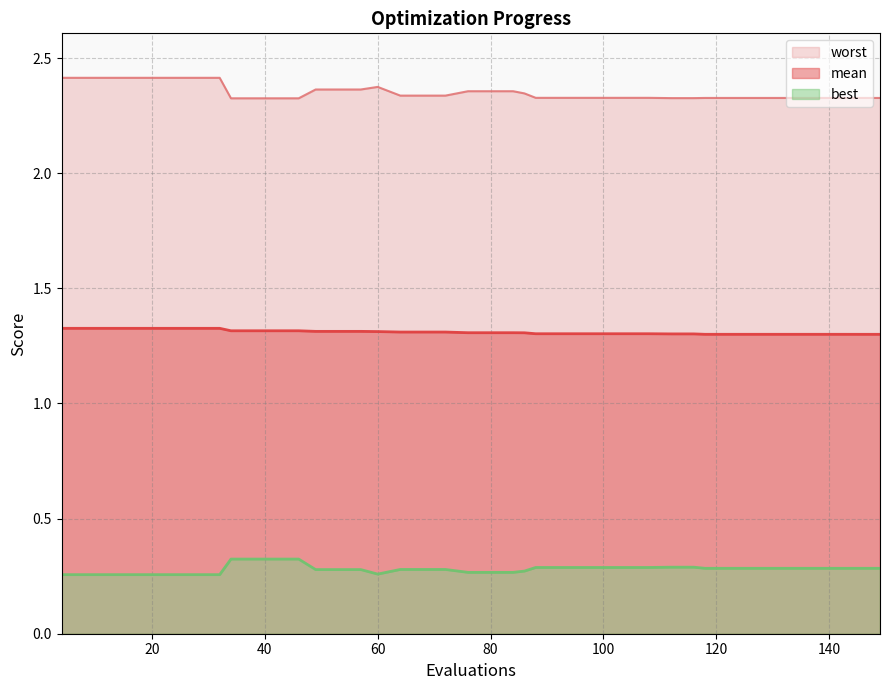

Is it true that best equals 0.3 at 60?

True